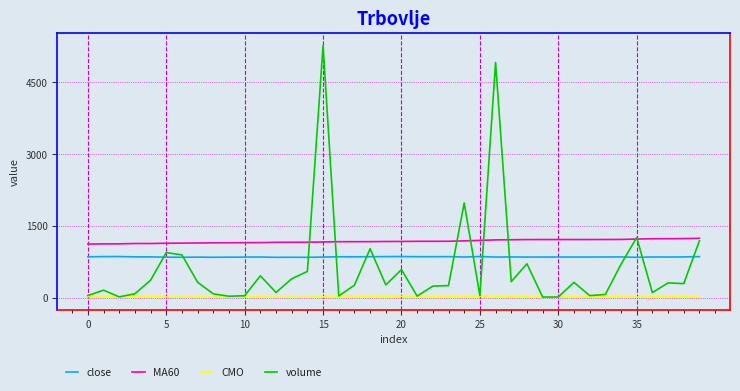

True or false: CMO and close intersect in this chart.

False